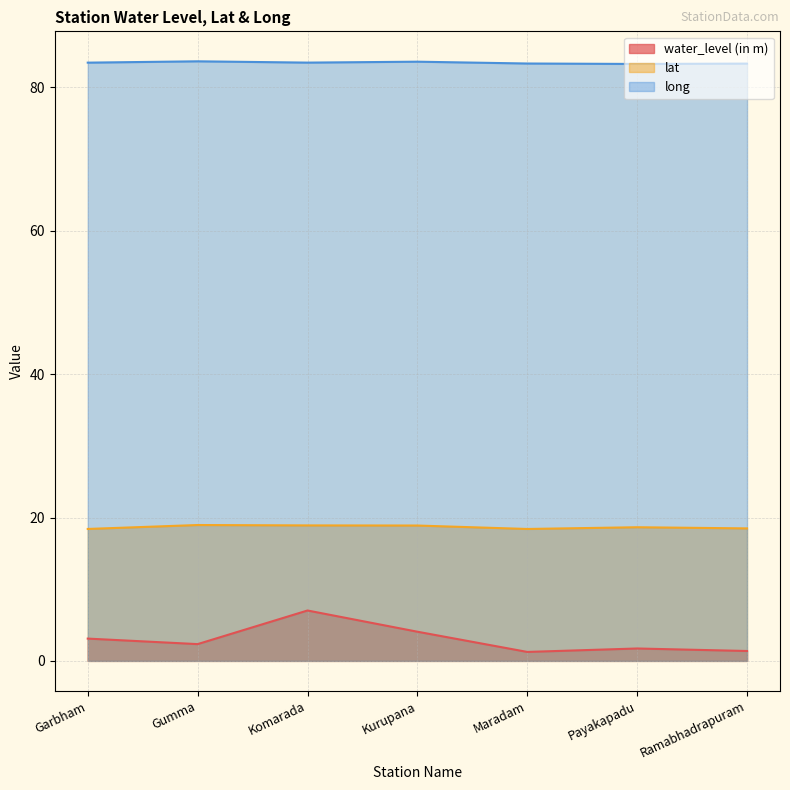

How many interior local peaks does the long series have?

2